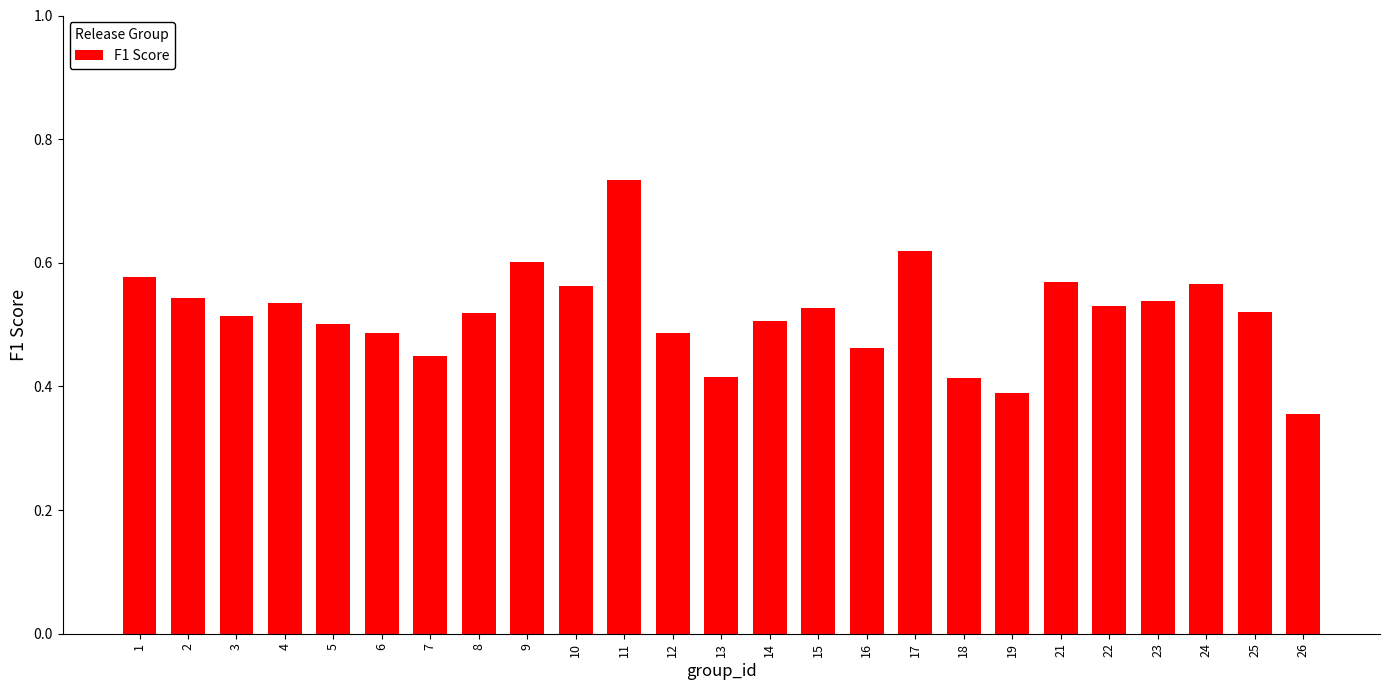

Where is the data nearest to the value 0?

26